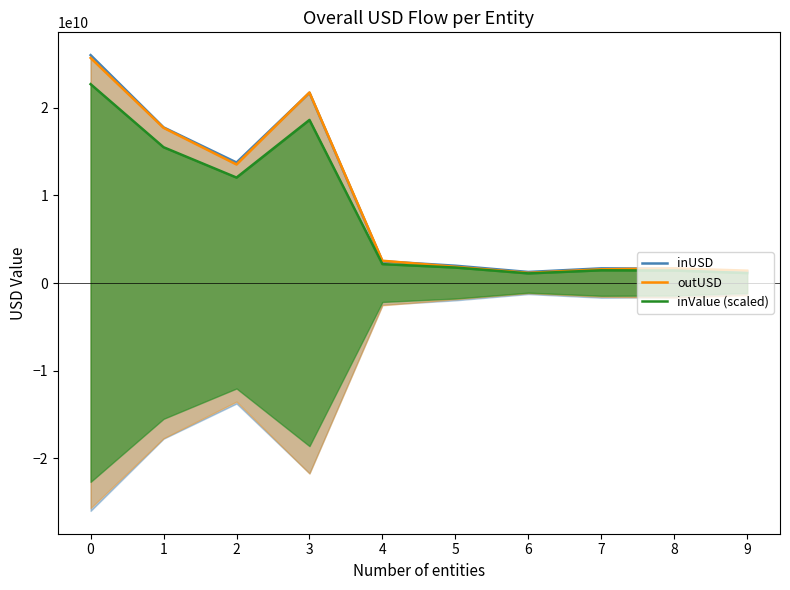

Is it true that outUSD equals 1566206511.2 at 7?

True